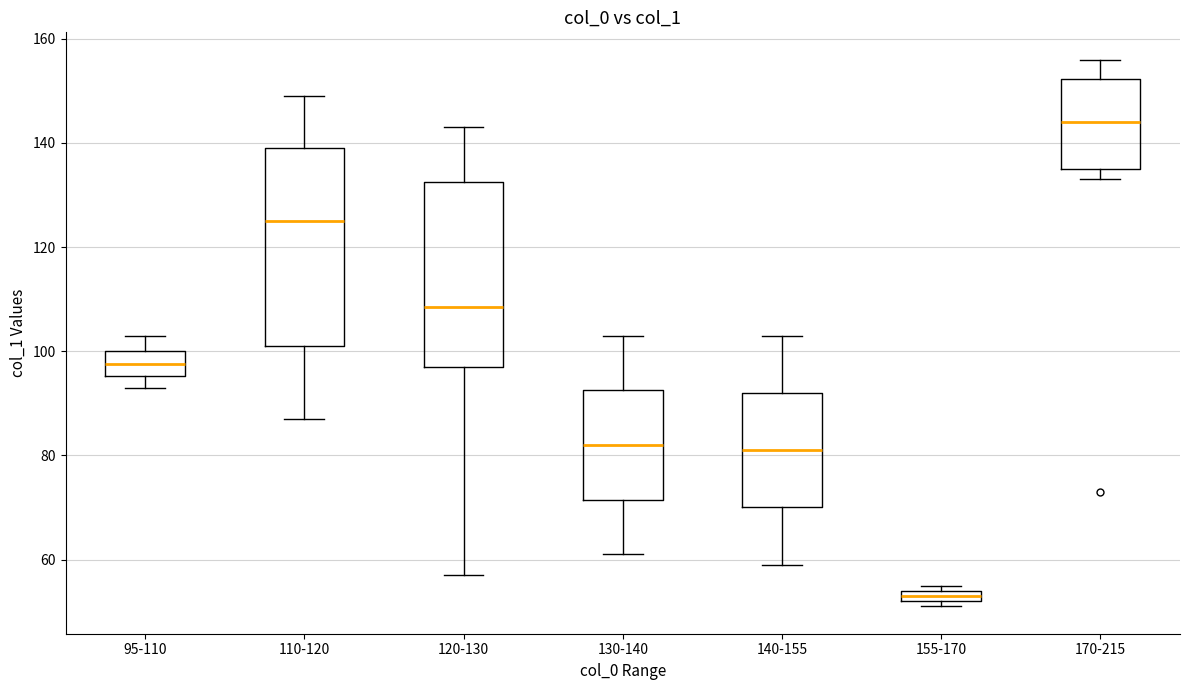

Which box is the tallest, from its lower edge to its upper edge?

110-120